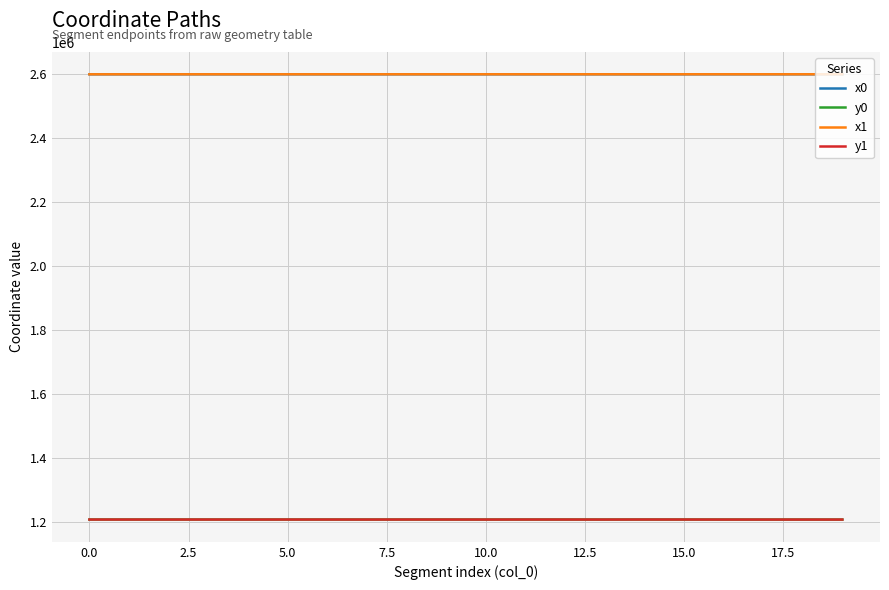

True or false: y0 and x0 cross at least once.

False